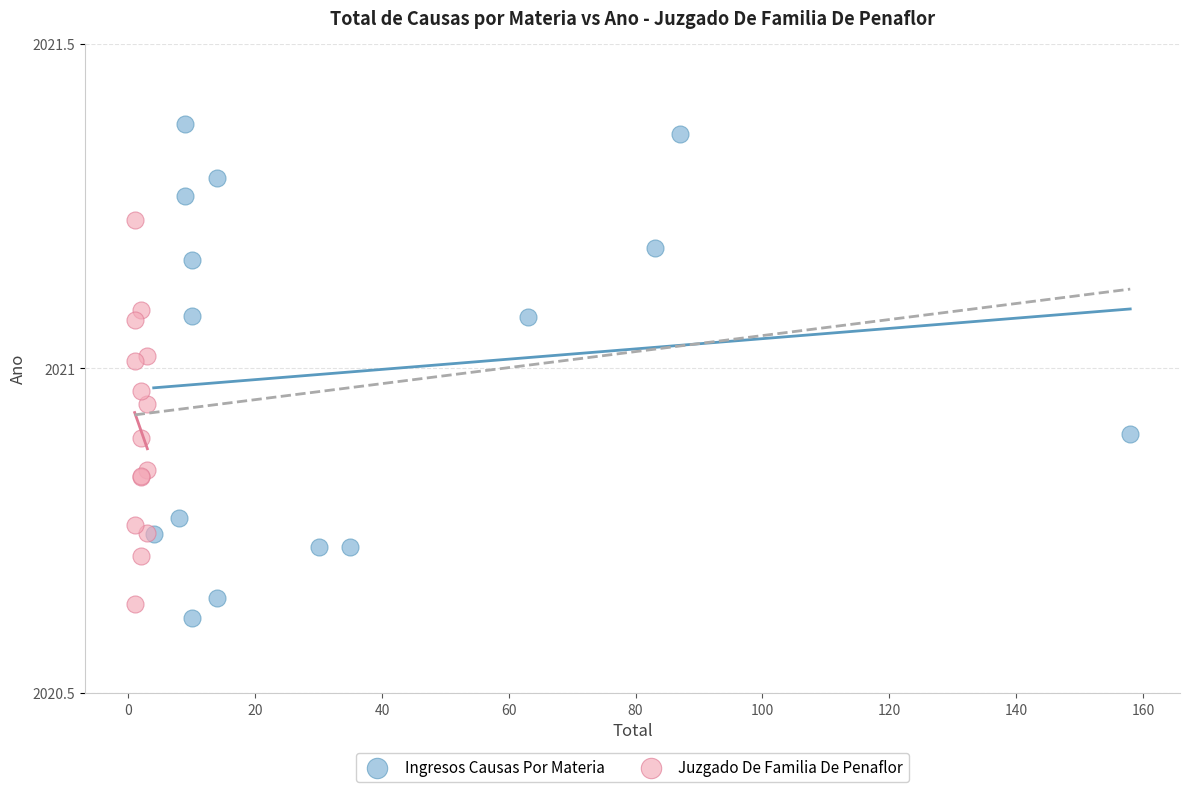

Which series reaches the maximum Y coordinate?

Ingresos Causas Por Materia